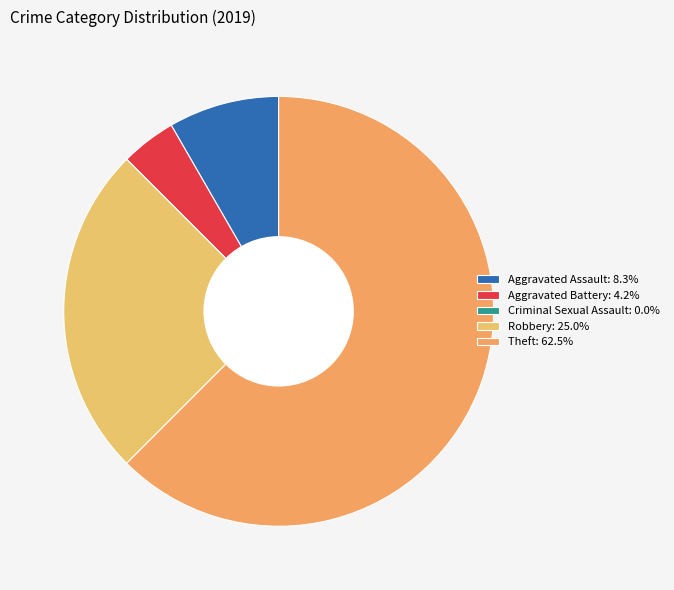

Which slice represents more than half of the pie?

Theft